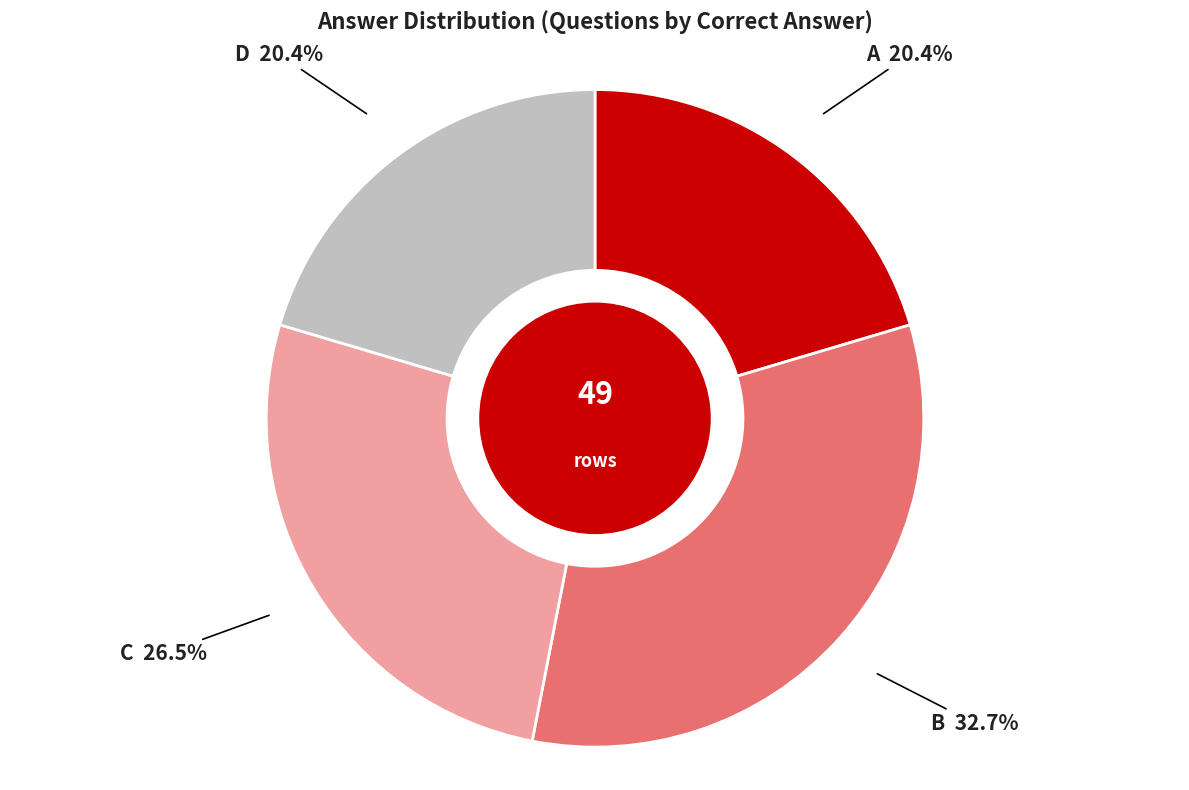

Does any single category account for the majority?

No